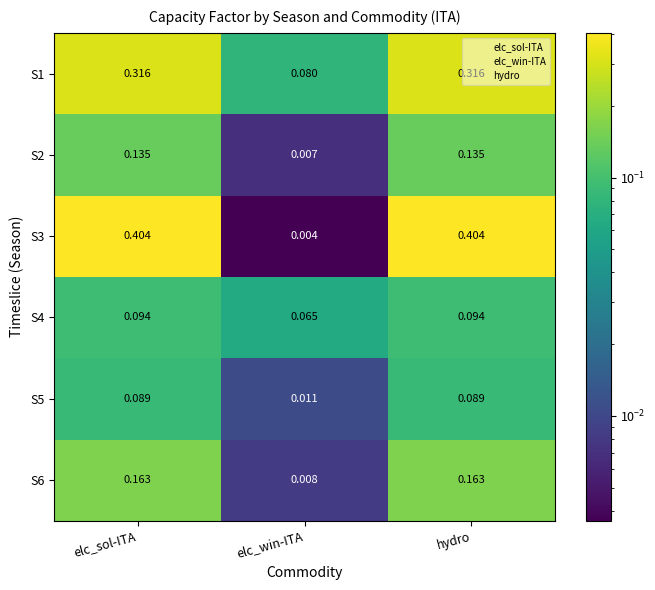

At which label does S5 reach its minimum?

elc_win-ITA